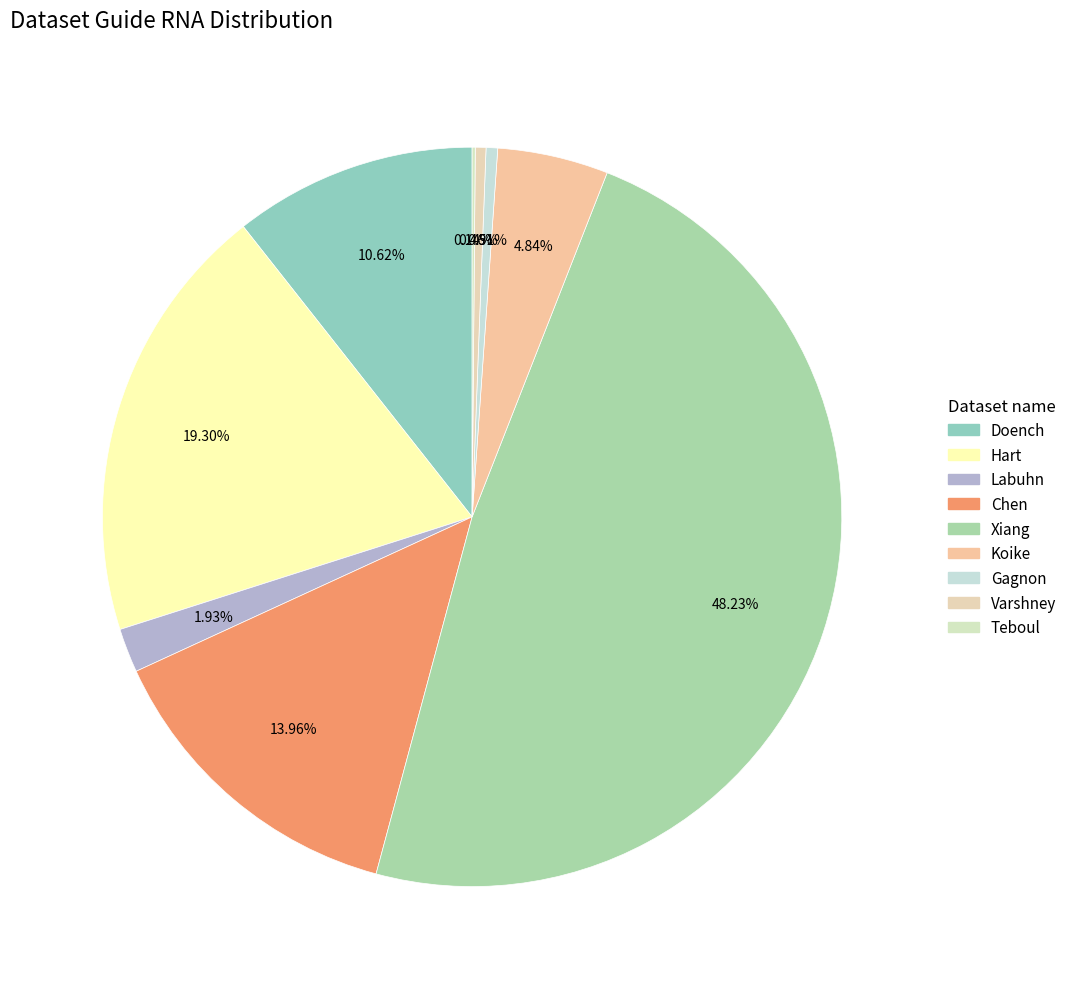

Rank the categories by value from highest to lowest.

Xiang, Hart, Chen, Doench, Koike, Labuhn, Gagnon, Varshney, Teboul